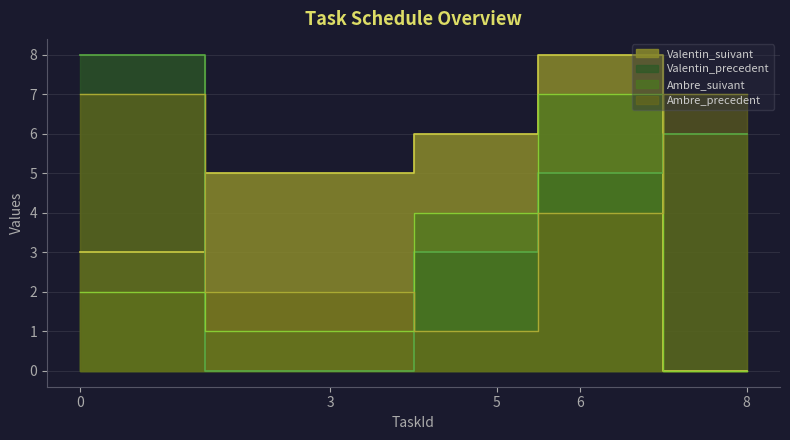

List the labels in order of Valentin_precedent value, smallest first.

3, 5, 6, 8, 0